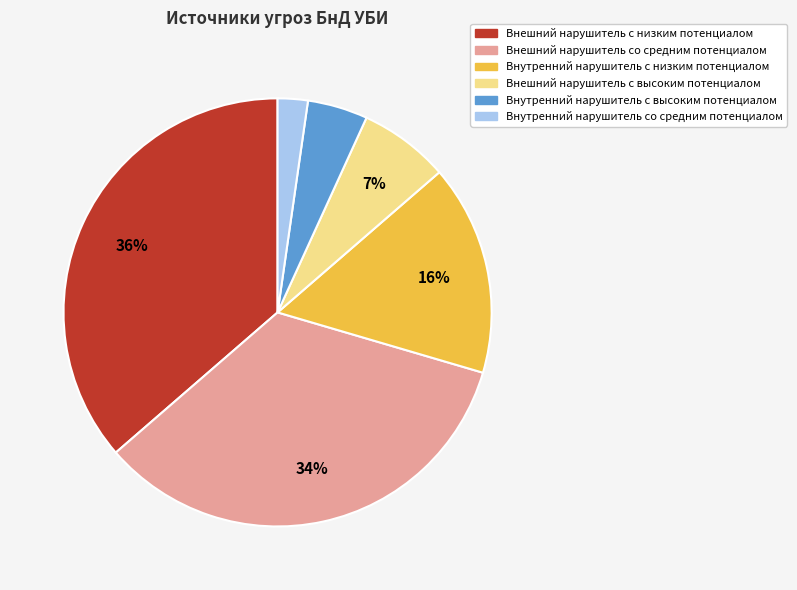

Is the sum of Внешний нарушитель со средним потенциалом and Внешний нарушитель с низким потенциалом greater than half?

Yes